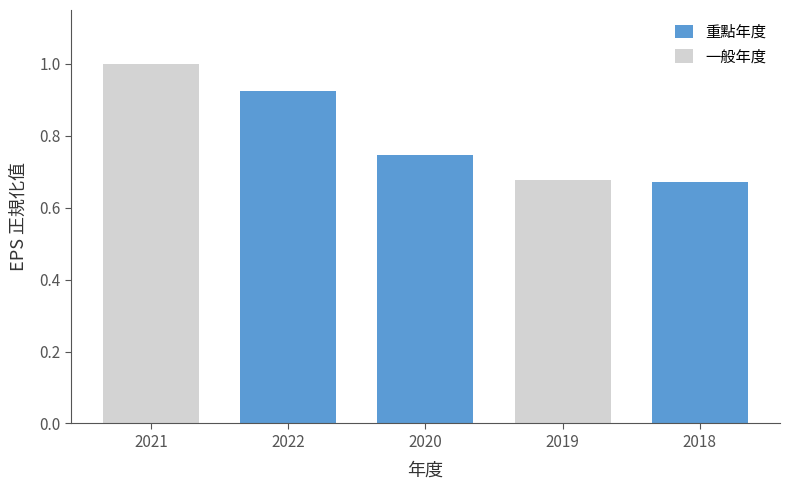

Are the bars grouped side by side (vs. stacked)?

No